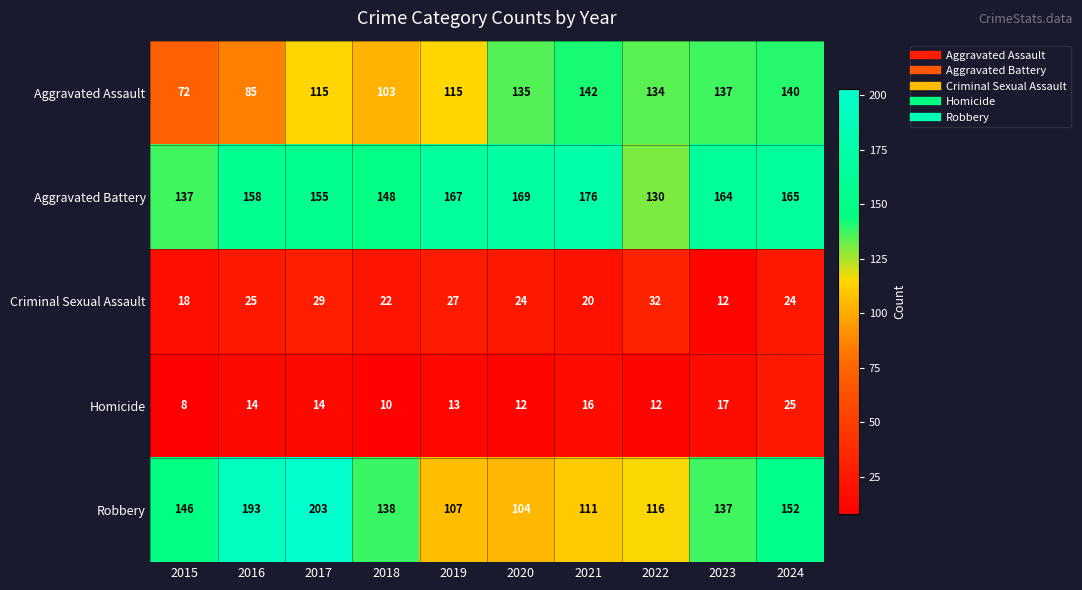

What is the total value across all series at 2019?

429